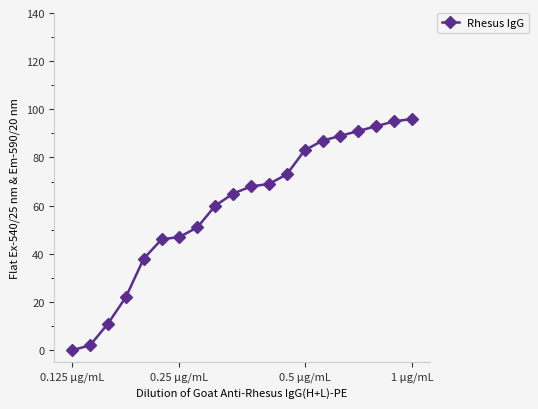

What is the value of the 6th point from the left?

46